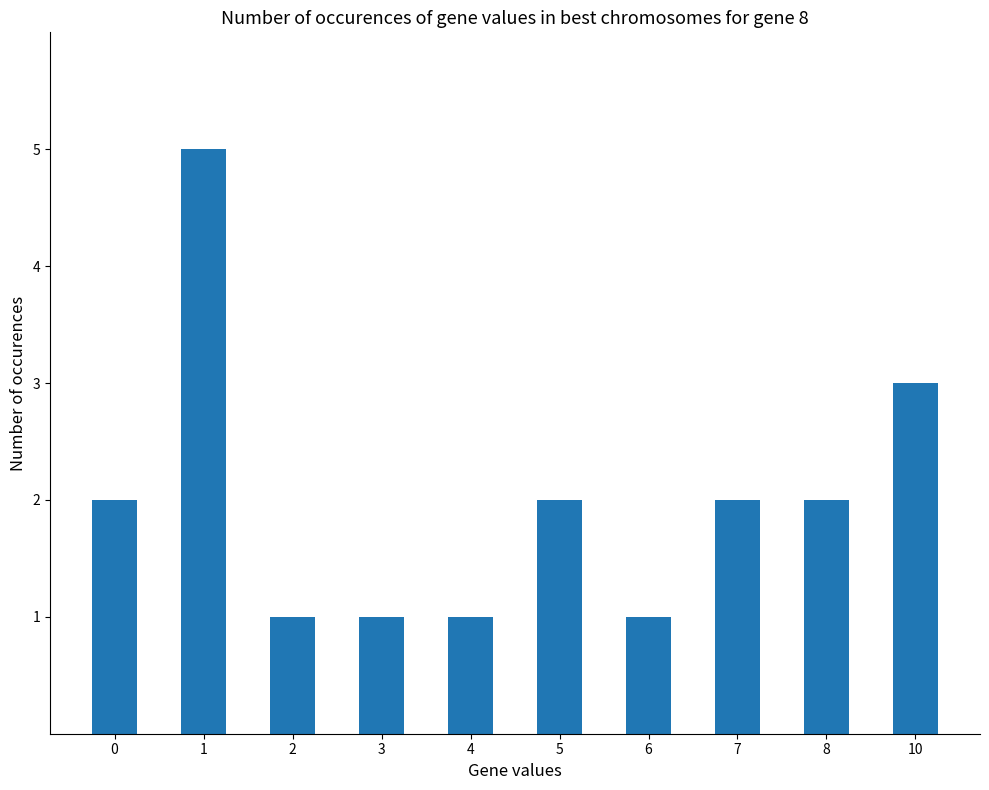

Does the chart contain stacked bars?

No